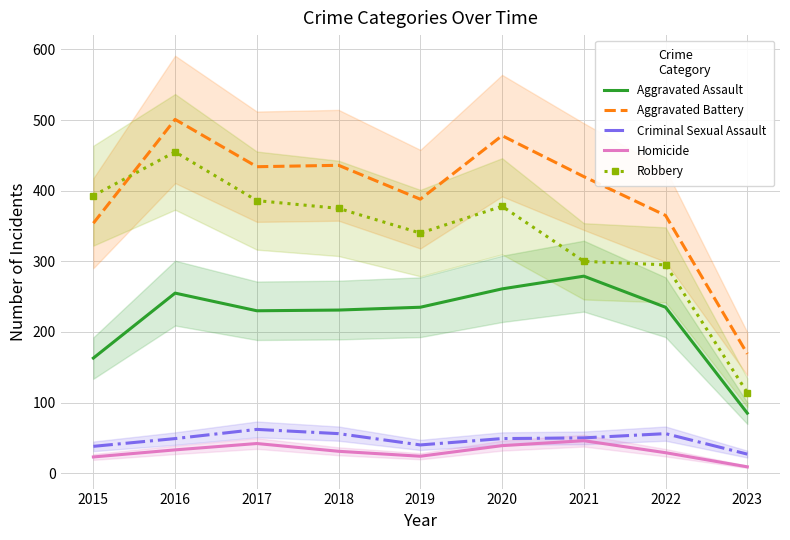

What is the minimum value shown in the chart?

9